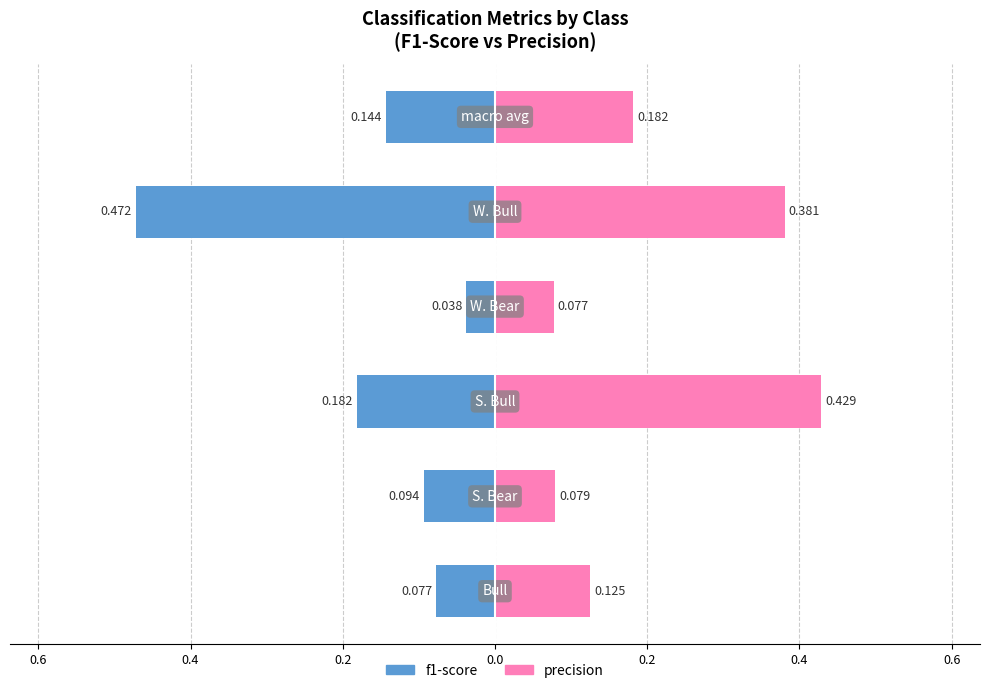

What are all the series names shown in the legend?

f1-score, precision